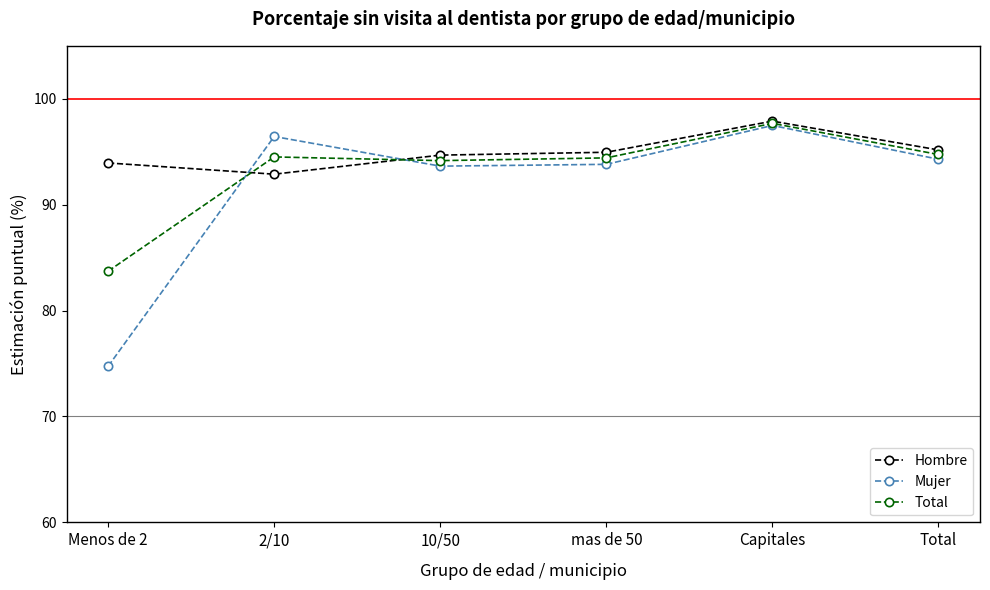

What is the value of the Hombre point at the 6th from the left?

95.2